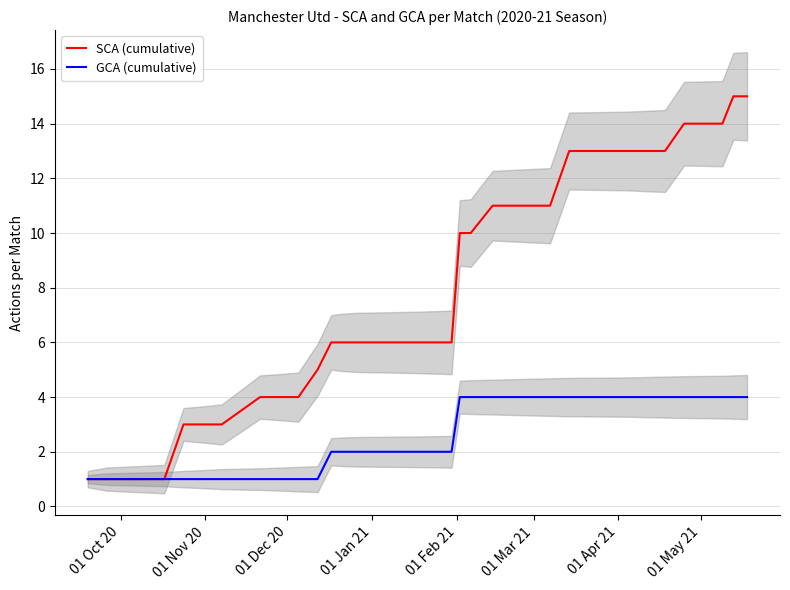

What is the maximum value for GCA (cumulative)?

4